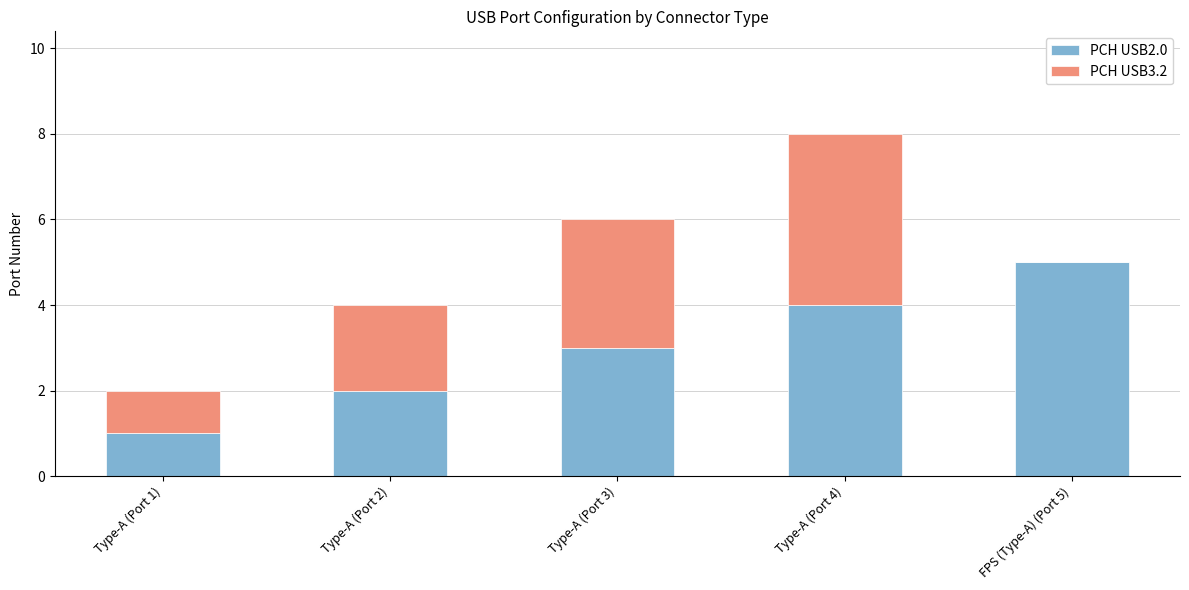

At which category is the sum across all series the highest?

Type-A (Port 4)